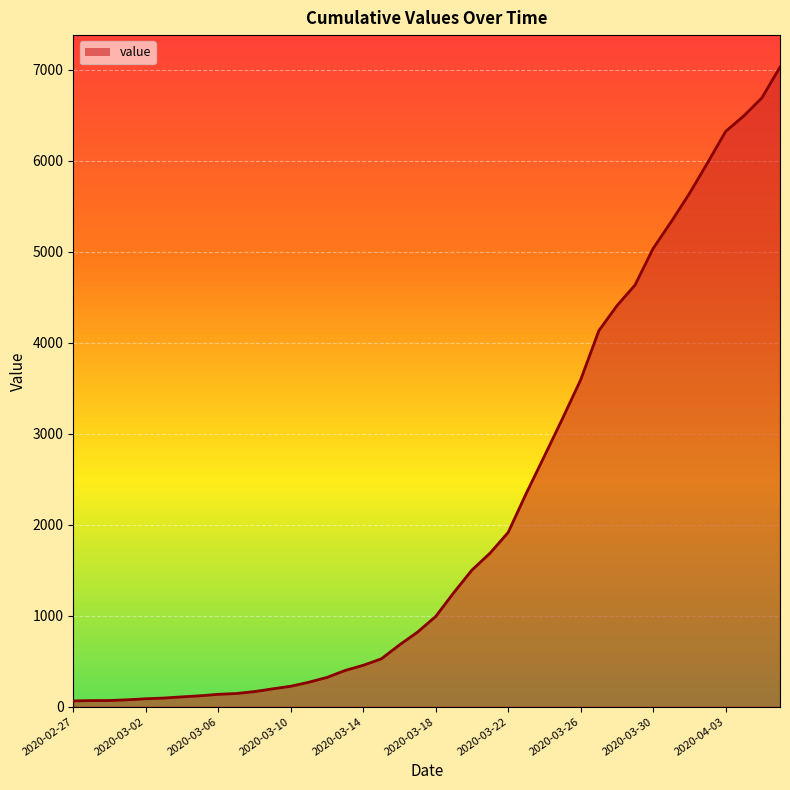

What is the greatest value displayed?

7030